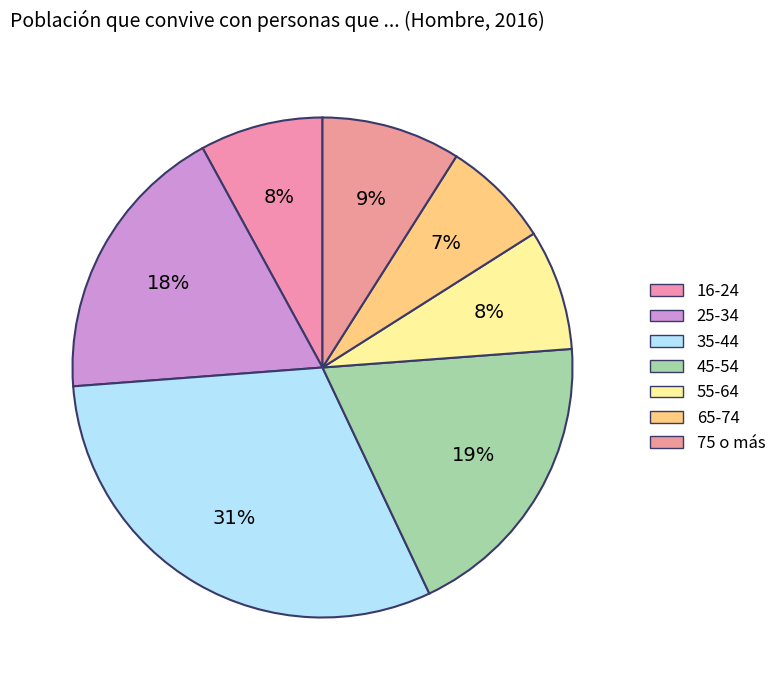

To the nearest percent, what percentage of the pie is 65-74?

7%